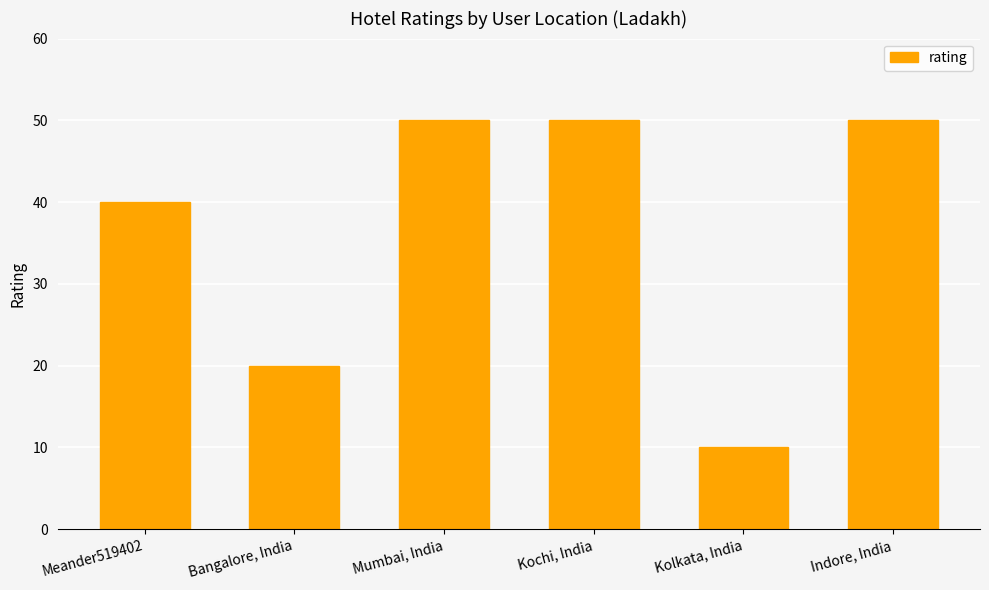

The value at Kochi, India is 50. True or false?

True